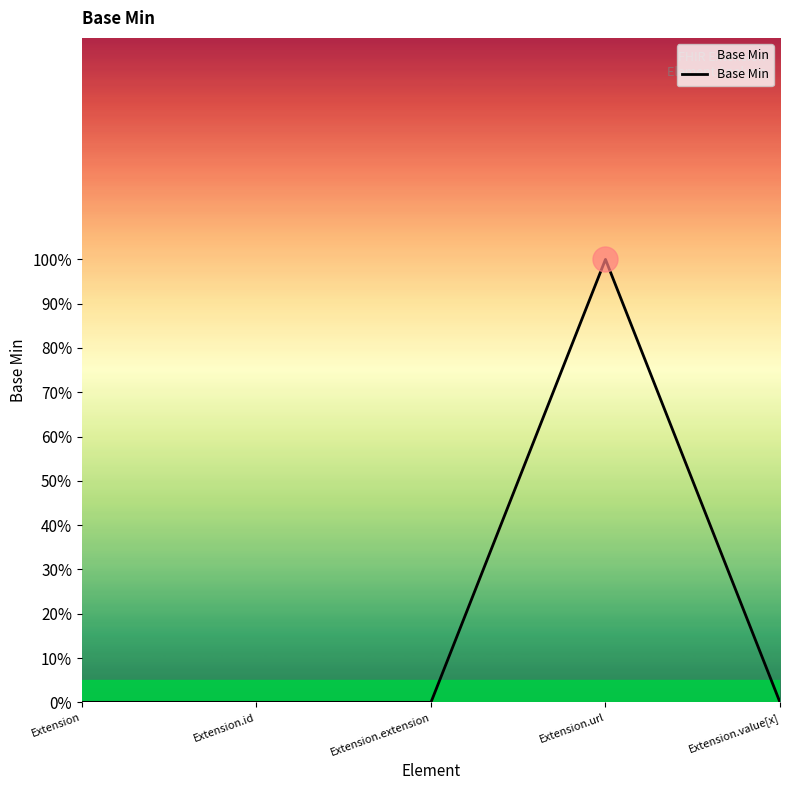

What is the sum of the values at Extension.url and Extension.id?

1